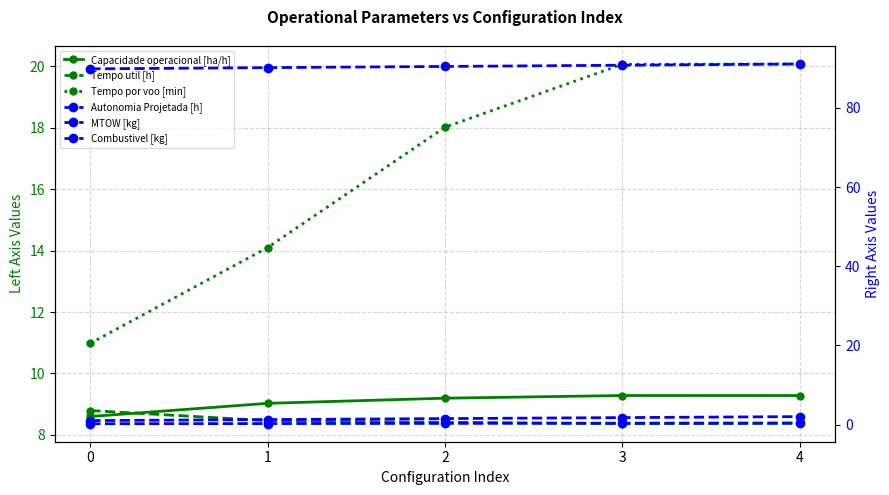

What is the sum of the Capacidade operacional [ha/h] values at 4 and 2?

18.5